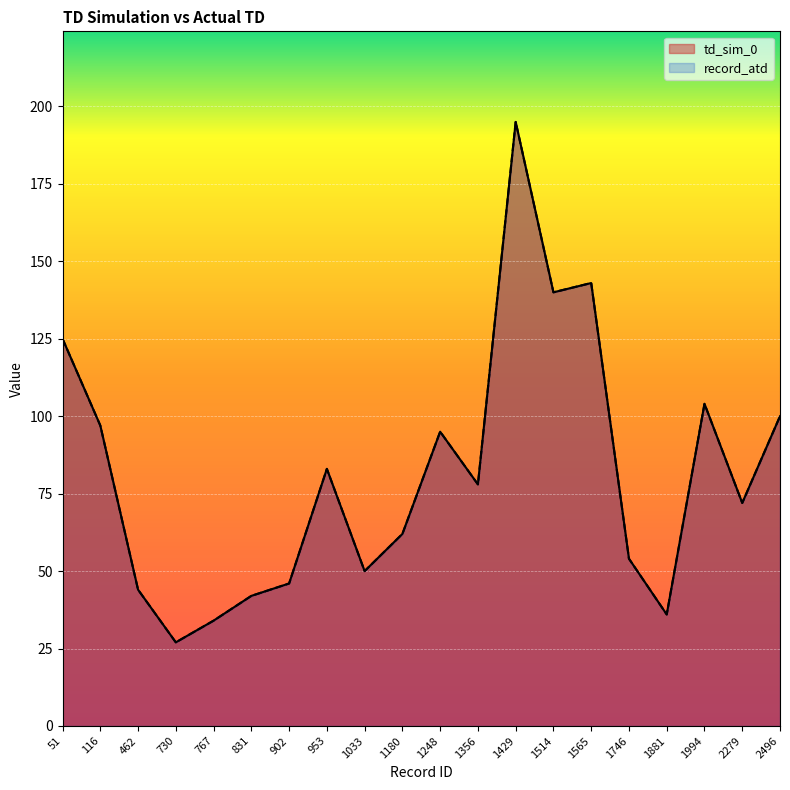

Which series has the largest range (max minus min)?

td_sim_0